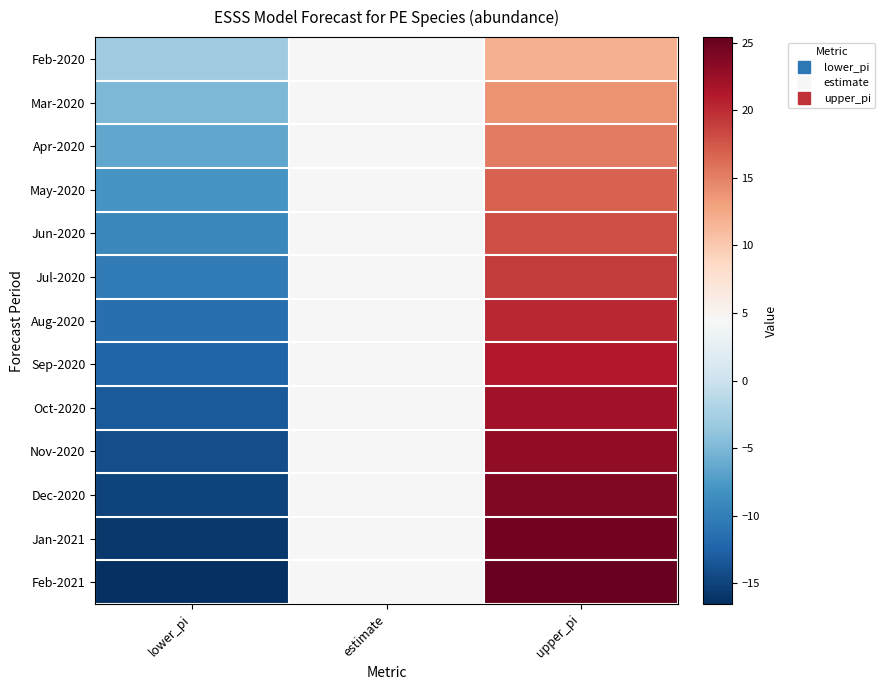

At which category is the sum across all series the highest?

upper_pi